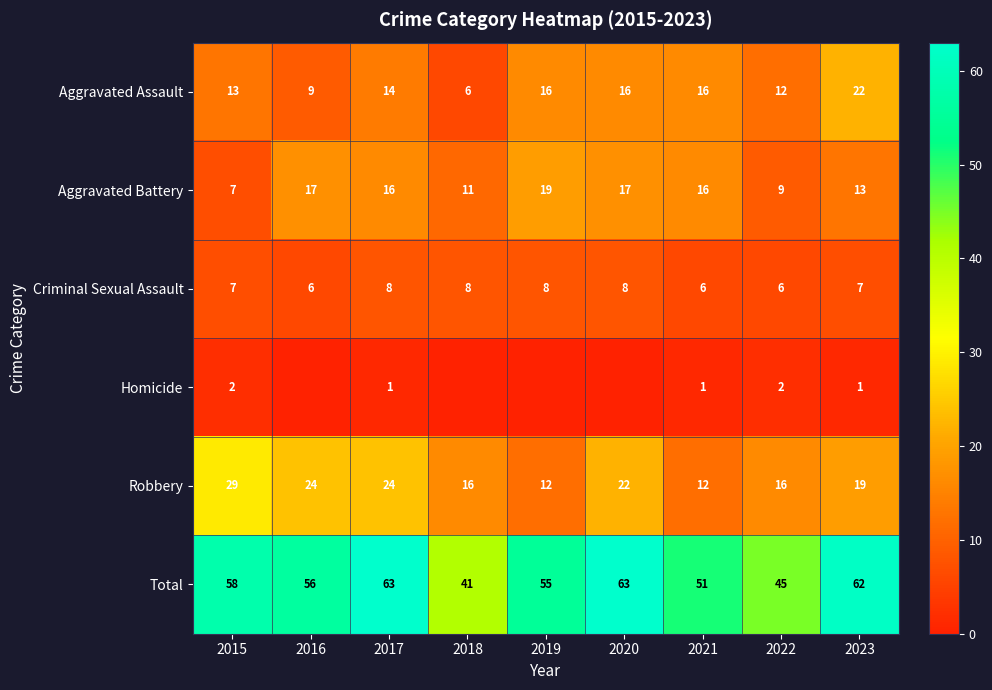

How many categories are shown in the chart?

9